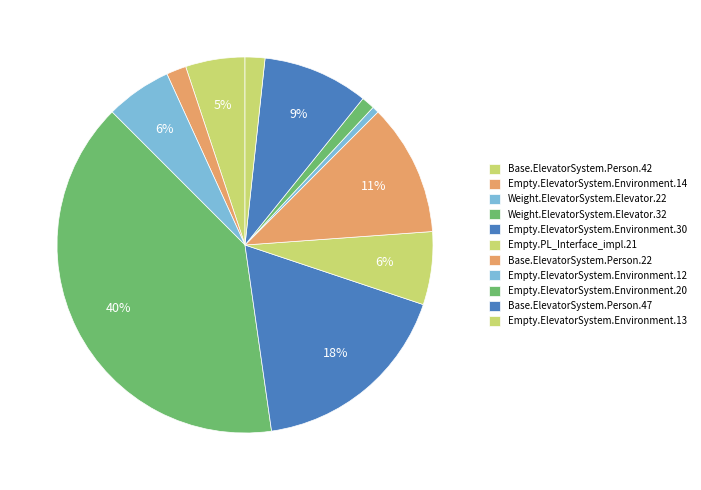

To the nearest percent, what percentage of the pie is Empty.ElevatorSystem.Environment.14?

2%